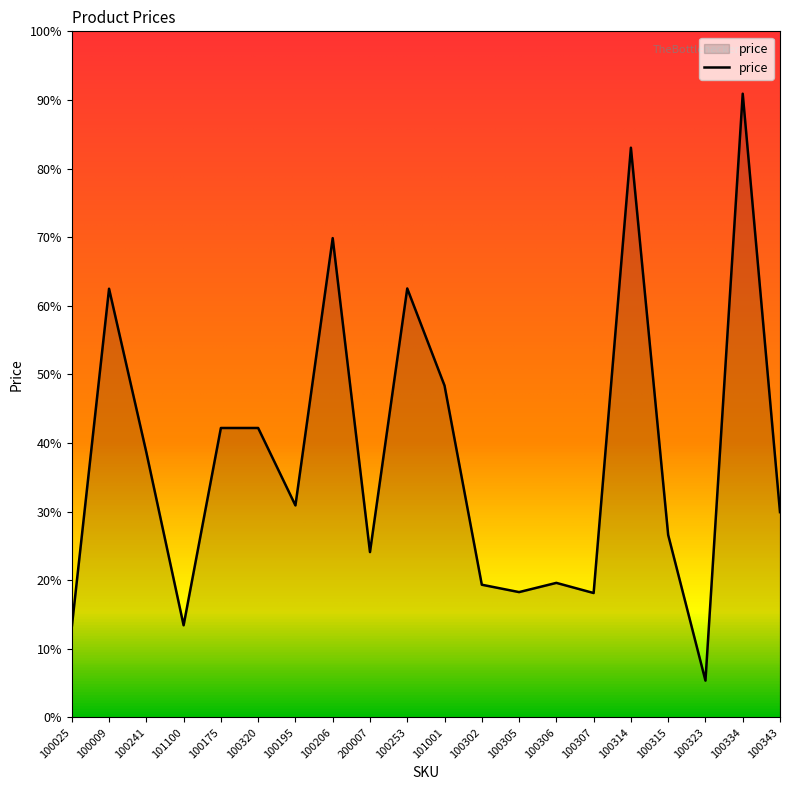

Which has a higher value, 100009 or 100343?

100009